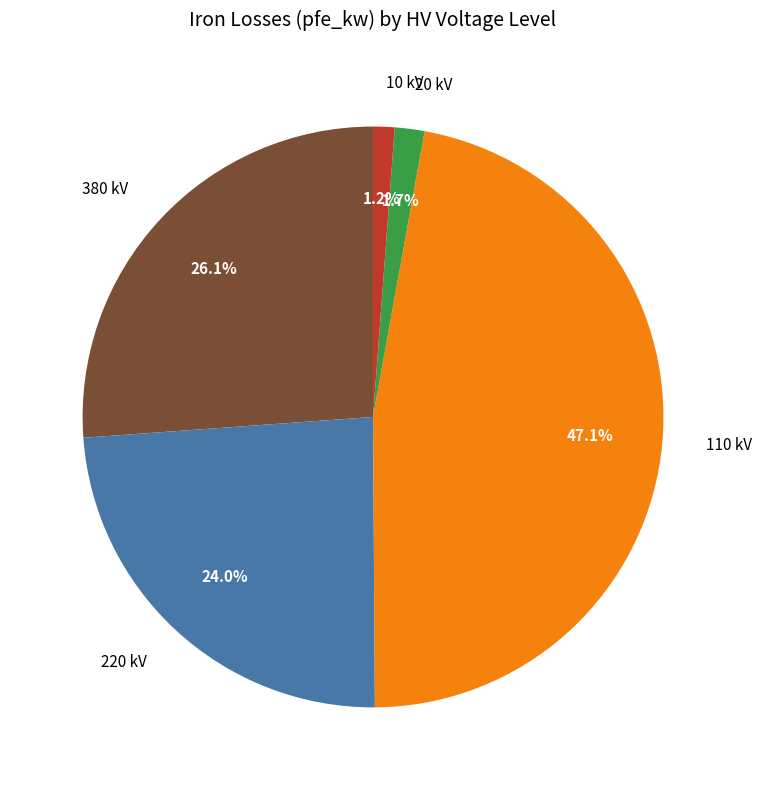

Is there any slice that represents more than half of the pie?

No